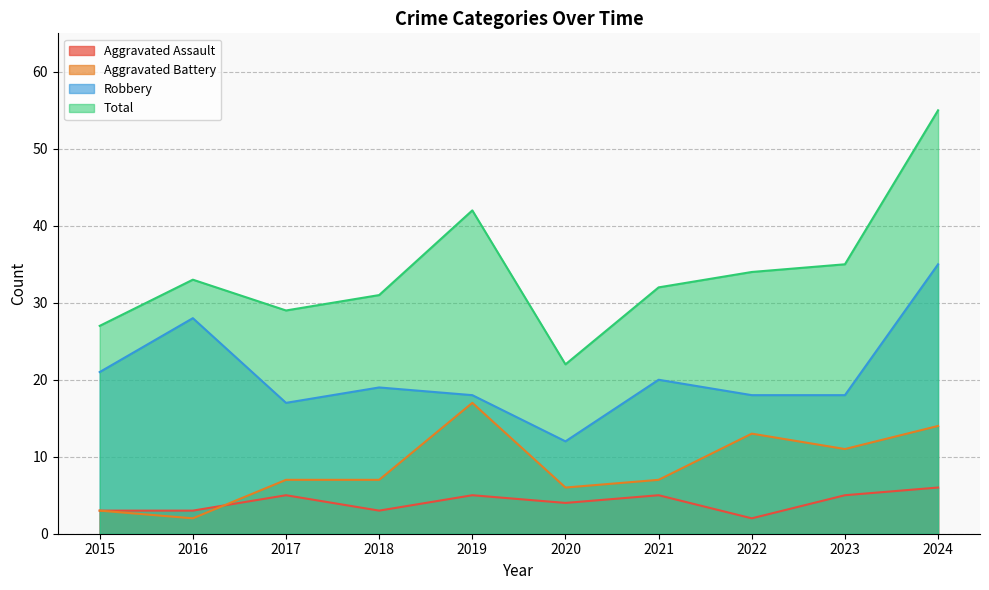

Reading right to left, list all the values displayed in this chart.

Aggravated Assault: 6	5	2	5	4	5	3	5	3	3
Aggravated Battery: 14	11	13	7	6	17	7	7	2	3
Robbery: 35	18	18	20	12	18	19	17	28	21
Total: 55	35	34	32	22	42	31	29	33	27